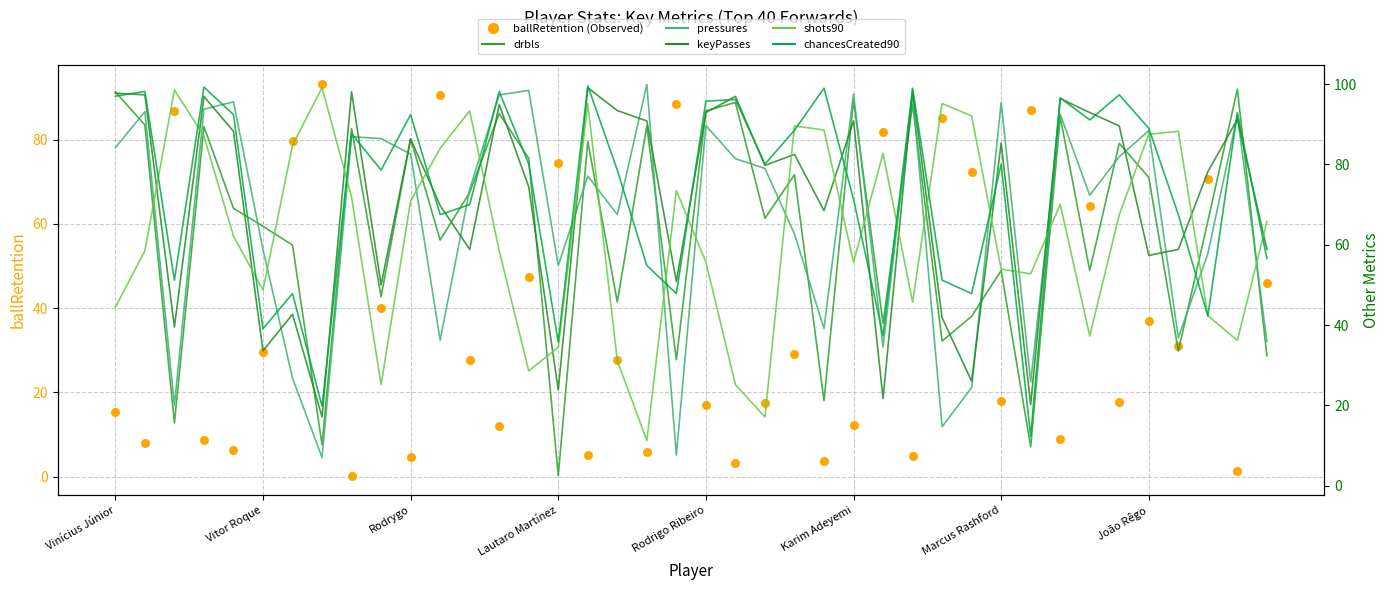

Which series has the largest total across all categories?

chancesCreated90